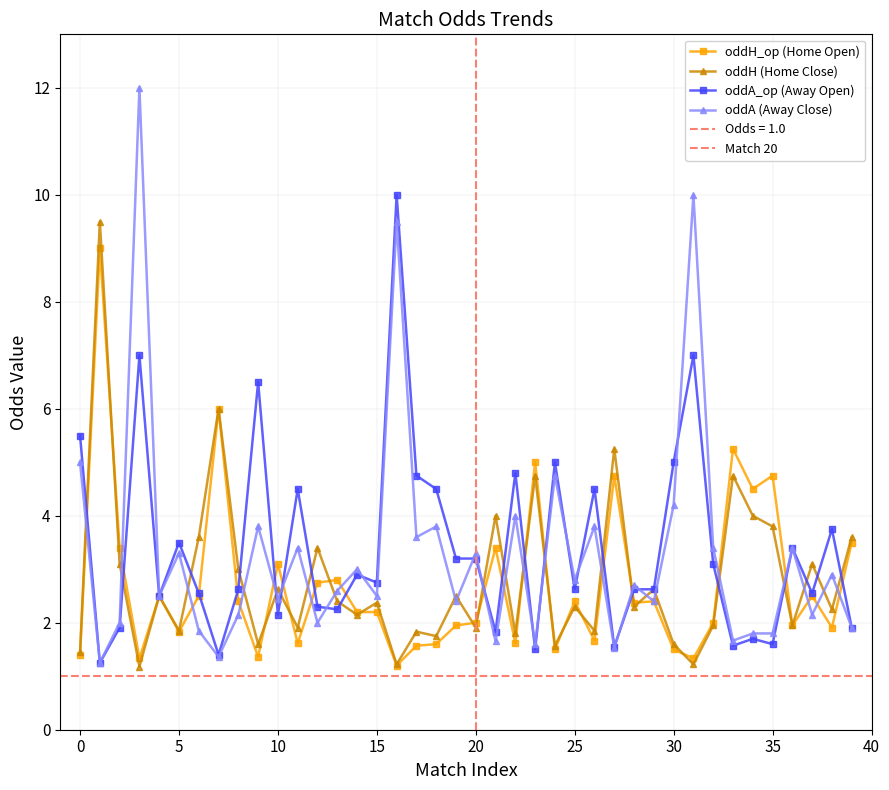

What is the spread (max minus min) of values at 22?

3.2